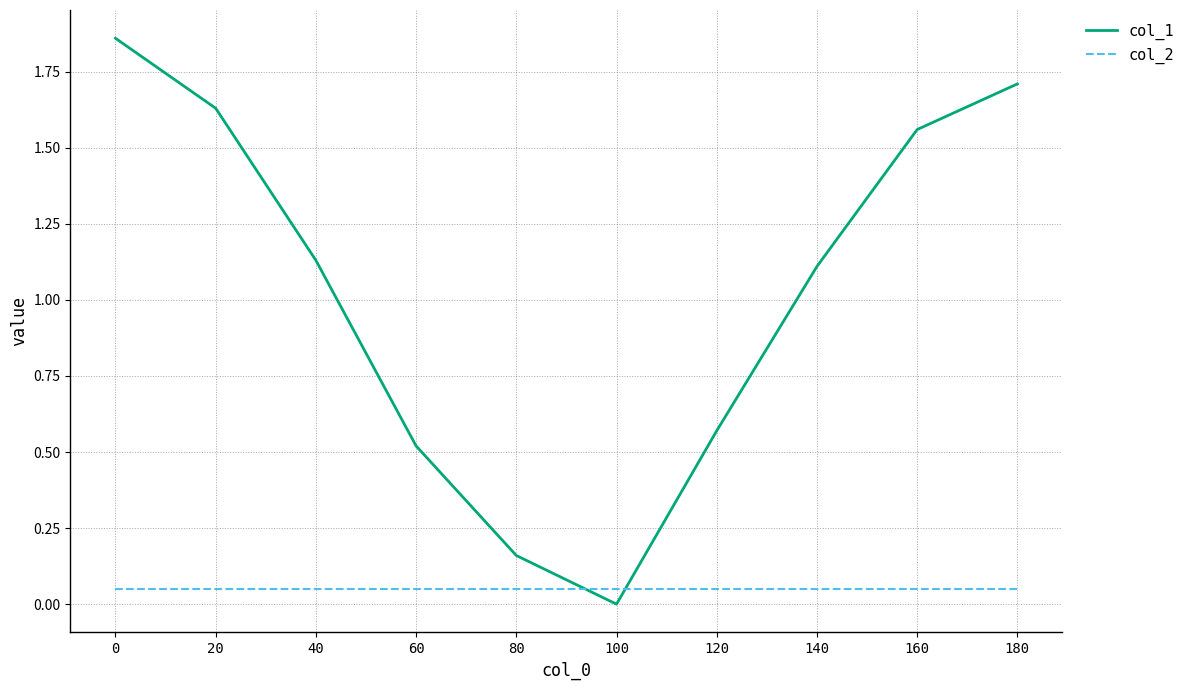

Between 80 and 160, which series saw the biggest shift?

col_1